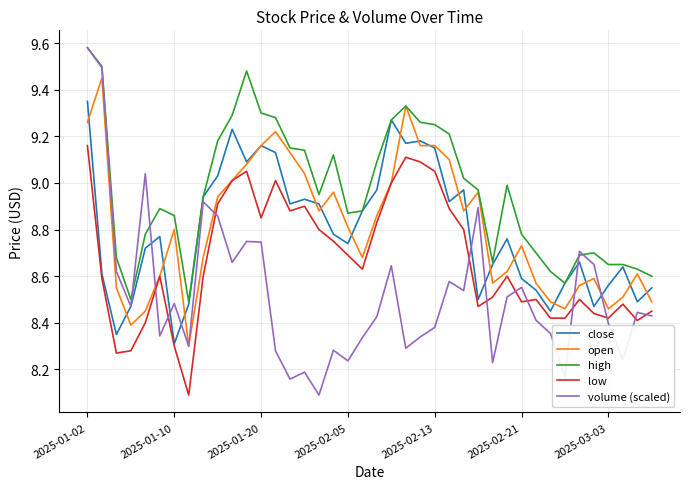

Which series has the largest range (max minus min)?

volume (scaled)